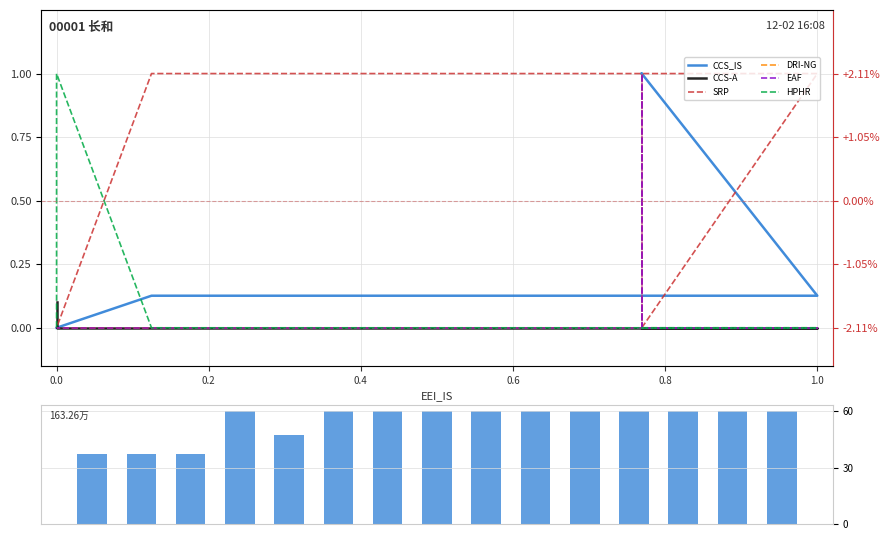

List the series in order of their peak value, highest first.

CCS_IS, SRP, DRI-NG, EAF, HPHR, CCS-A